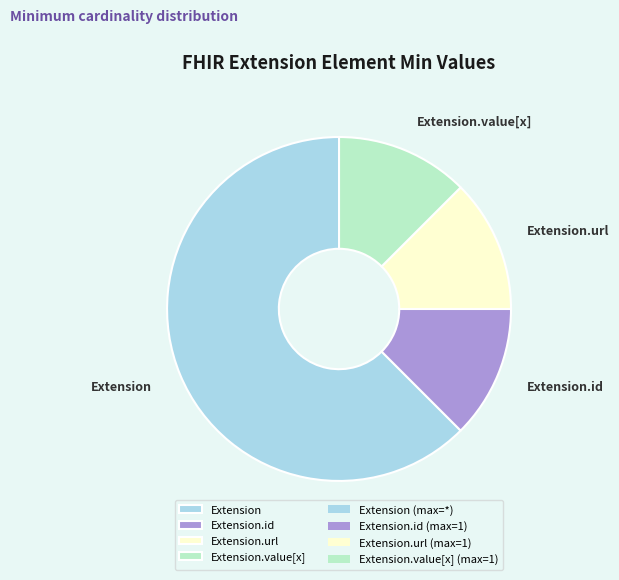

Is the sum of Extension and Extension.value[x] greater than half?

Yes